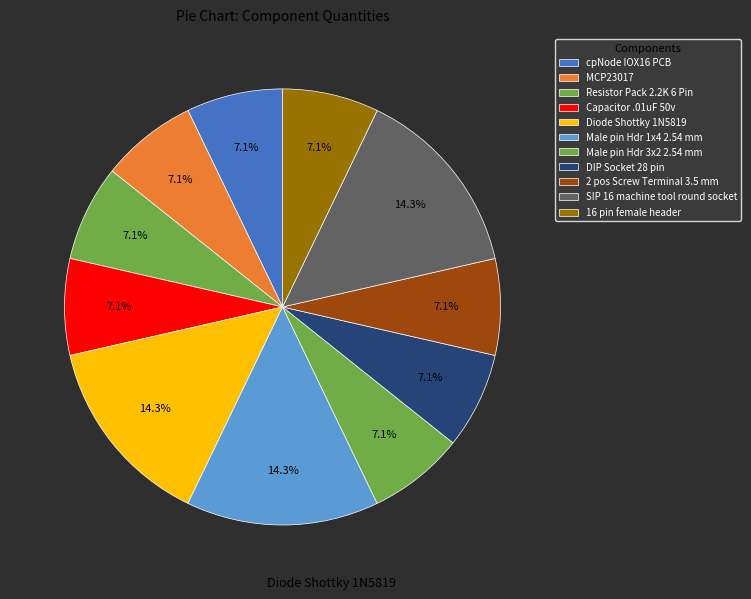

Is it true that 16 pin female header is 16% of the pie?

False